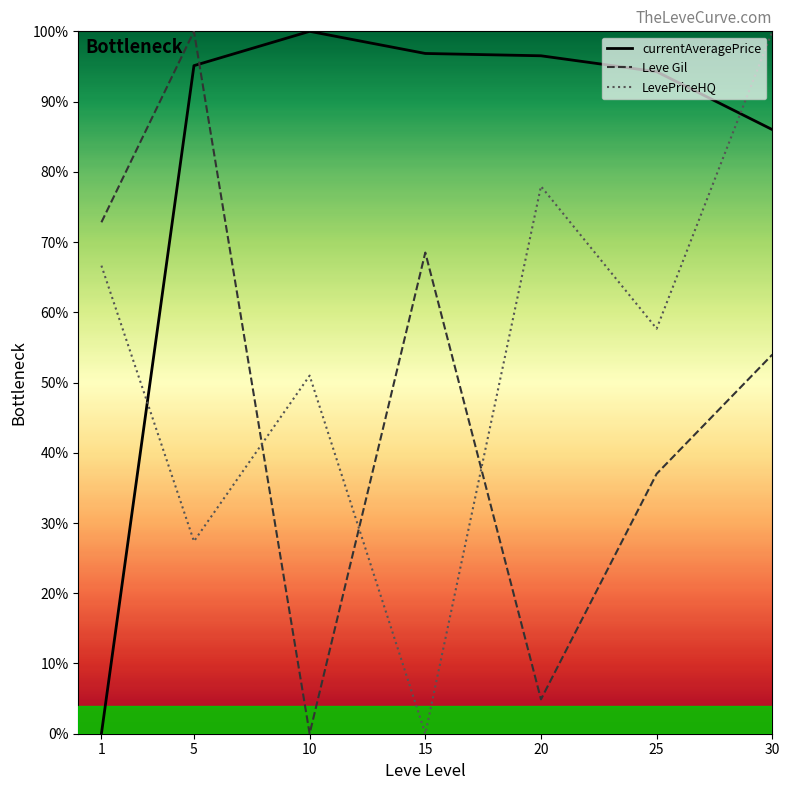

At which label is currentAveragePrice closest to 50?

30